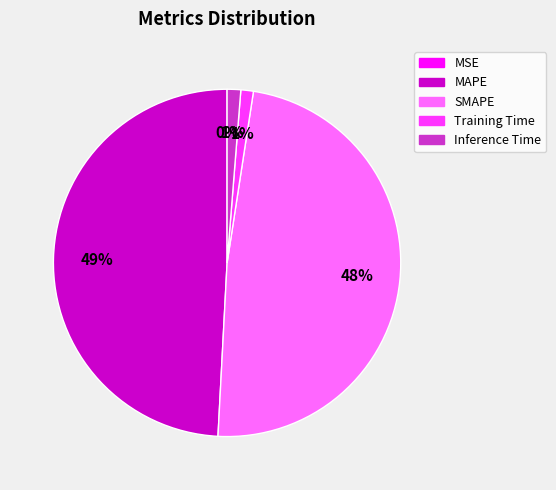

Is it true that MAPE is 49% of the pie?

True